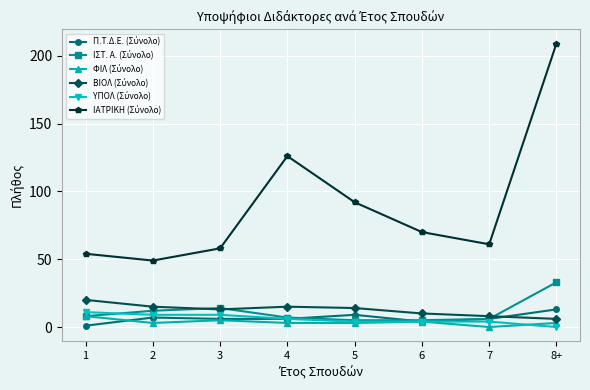

Which category has the highest value across all series?

8+